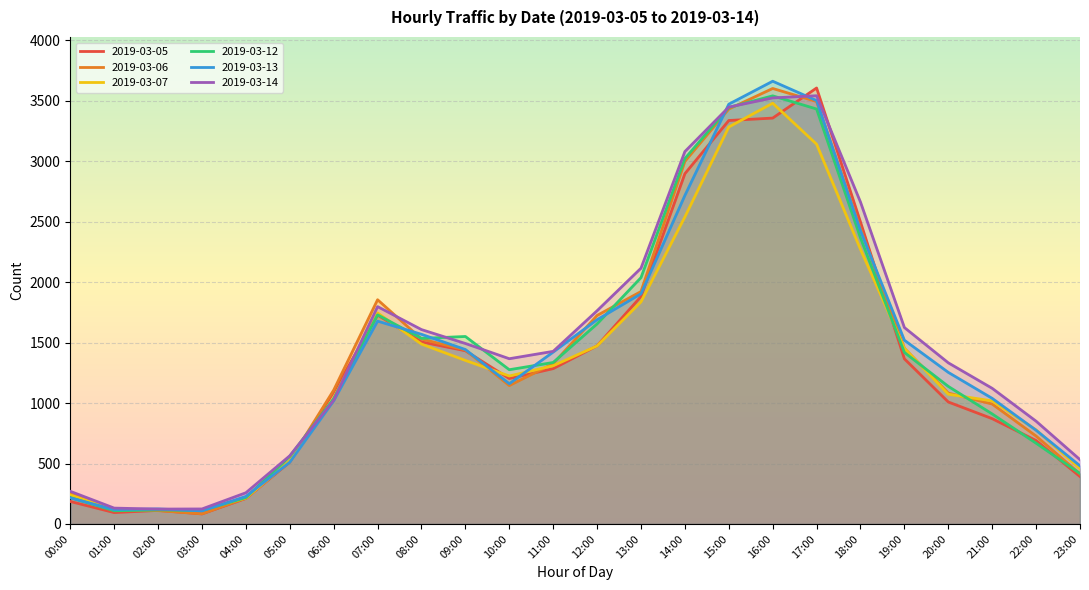

Which category has the highest value across all series?

16:00